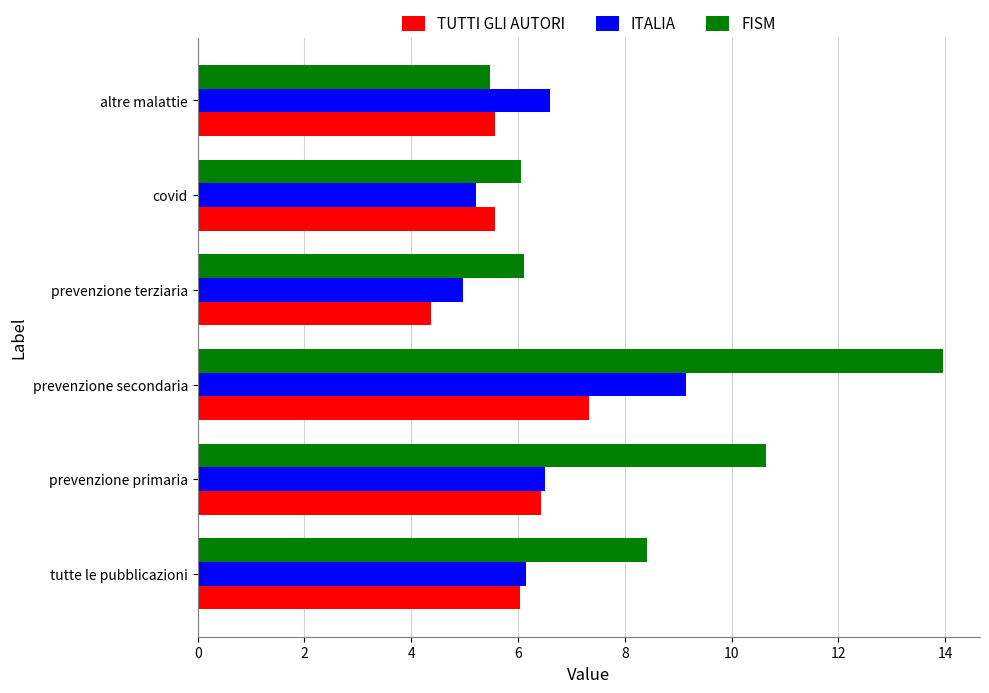

What is the sum of all TUTTI GLI AUTORI values?

35.3